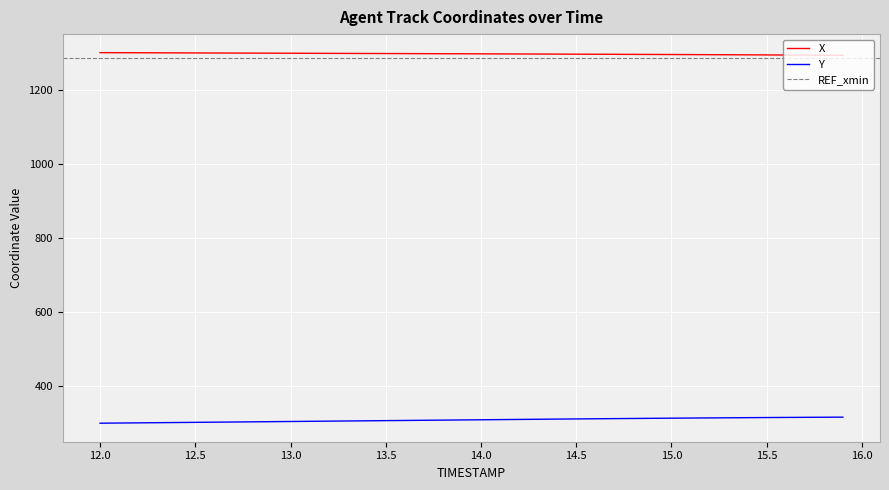

True or false: X and Y cross at least once.

False